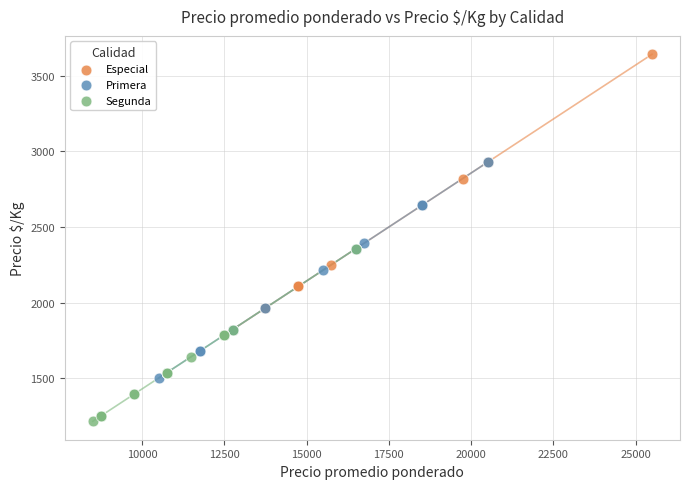

Which series reaches the maximum Y coordinate?

Especial